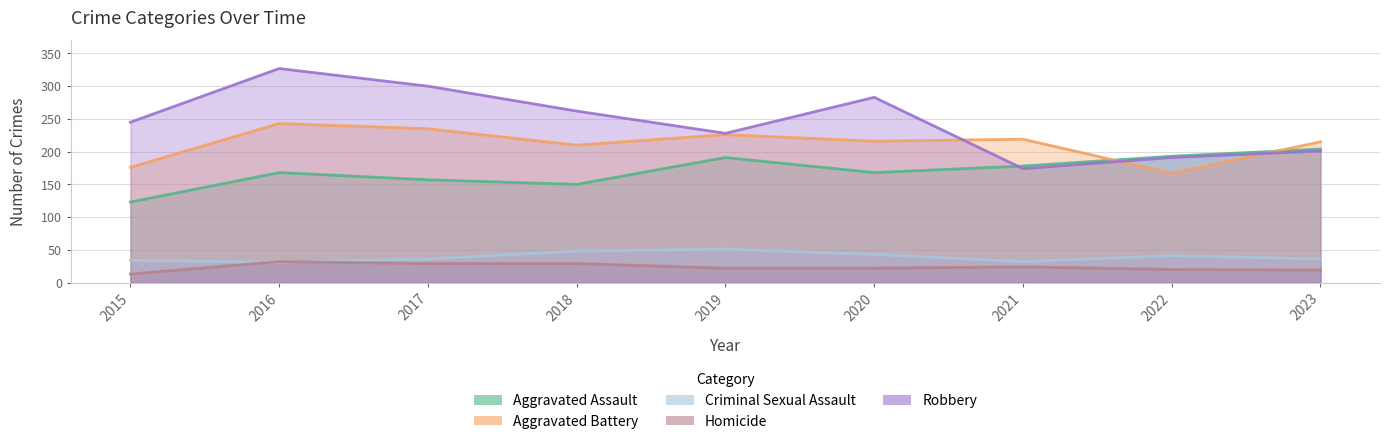

Reading left to right, extract all data points from this chart.

Aggravated Assault: 123	168	157	150	191	168	178	193	204
Aggravated Battery: 176	243	235	210	226	216	219	167	215
Criminal Sexual Assault: 34	31	36	48	51	43	32	41	36
Homicide: 13	32	29	29	22	22	24	20	19
Robbery: 245	327	300	262	228	283	174	191	201